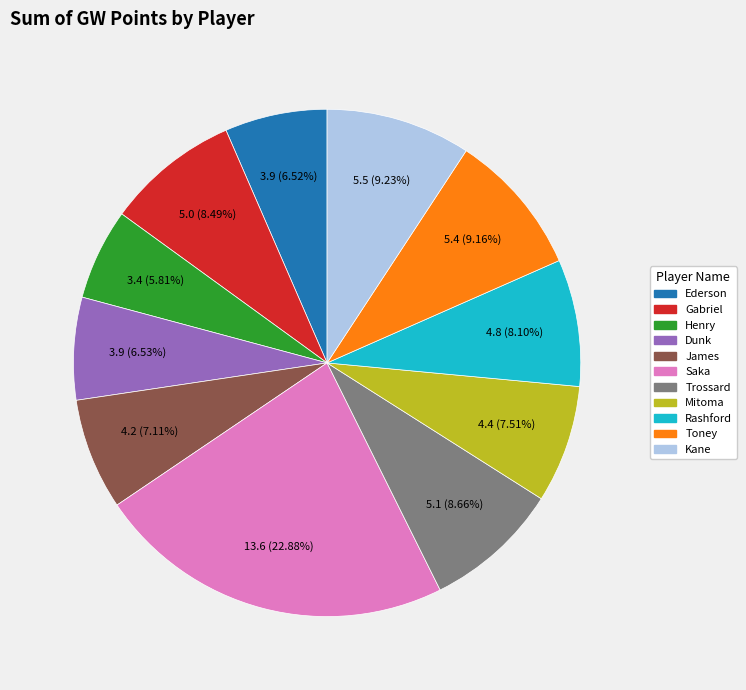

Is the sum of James and Henry greater than half?

No